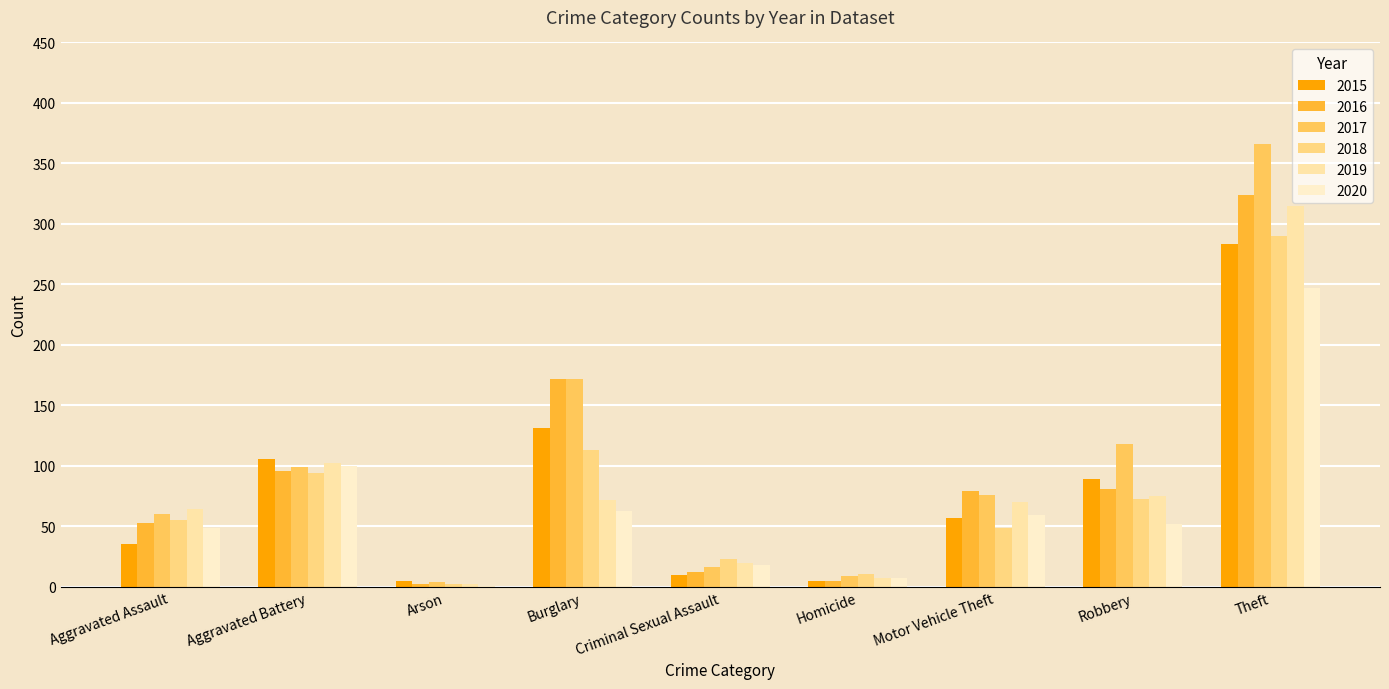

Between Aggravated Battery and Theft, which series saw the biggest shift?

2017